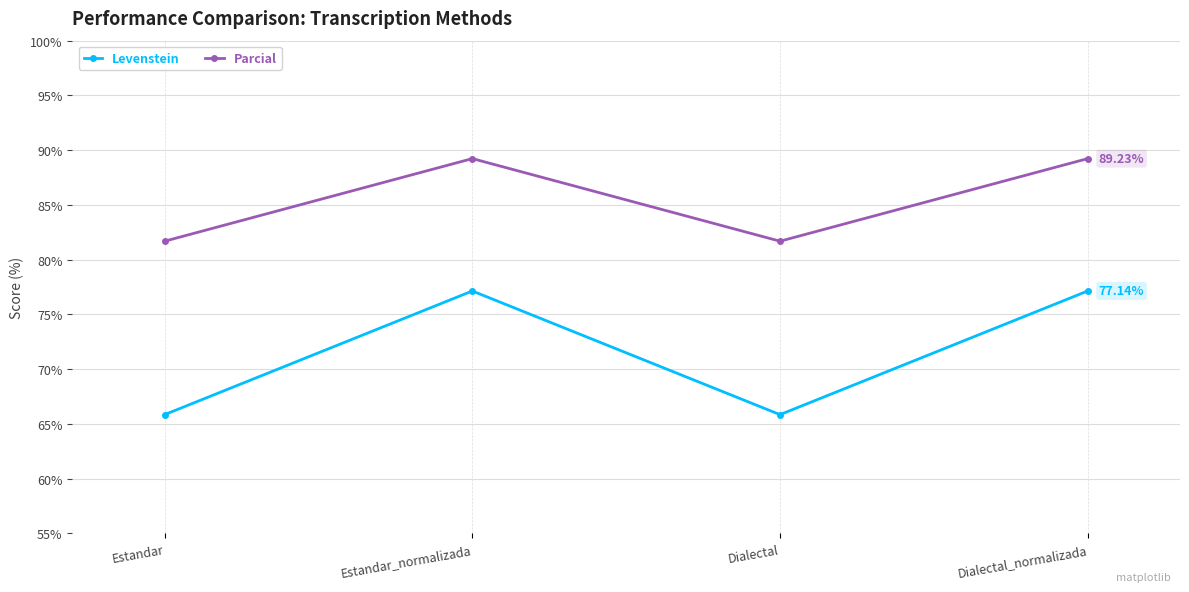

Reading left to right, what are all the values shown in this chart?

Levenstein: 65.9	77.1	65.9	77.1
Parcial: 81.7	89.2	81.7	89.2